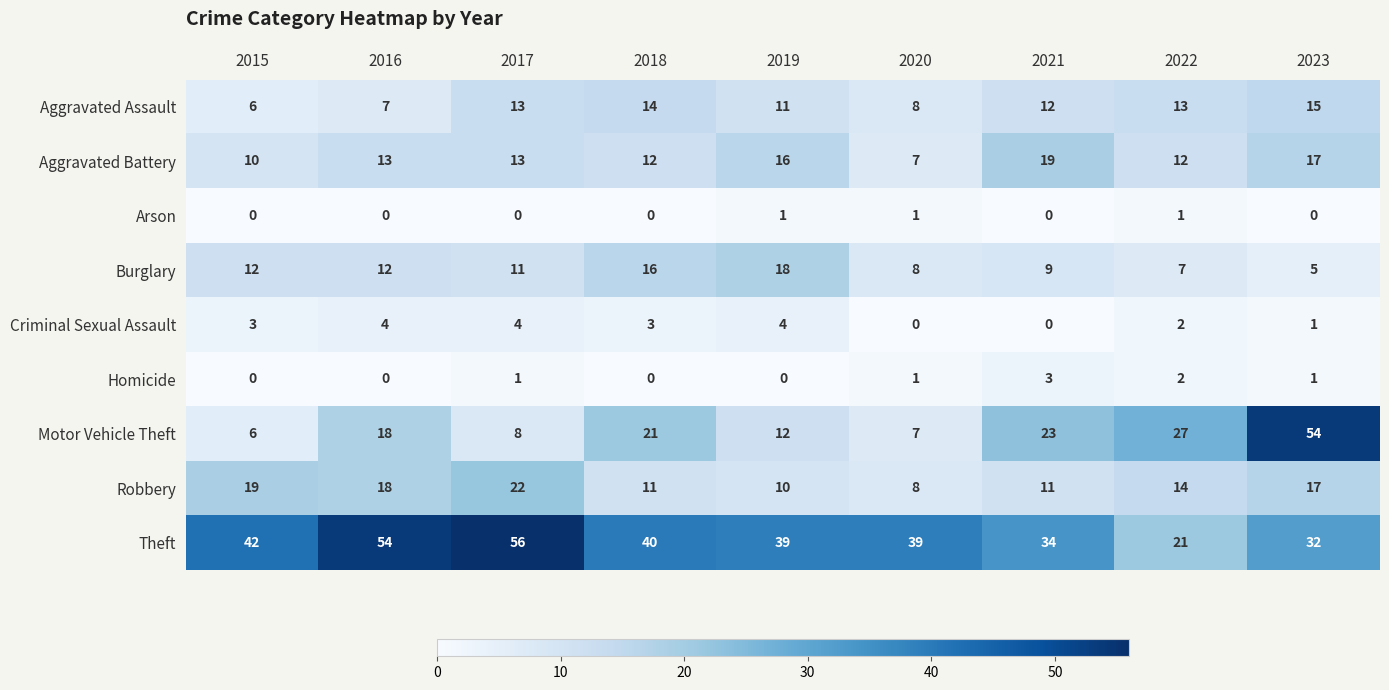

Which series has the largest range (max minus min)?

Motor Vehicle Theft